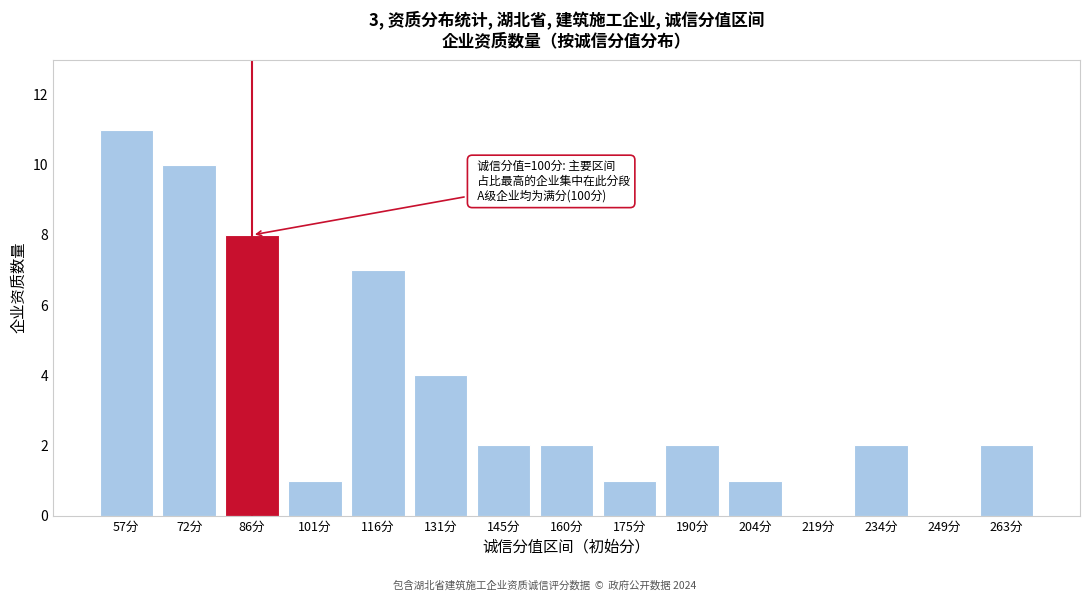

Reading left to right, extract all data points from this chart.

57分=11	72分=10	86分=8	101分=1	116分=7	131分=4	145分=2	160分=2	175分=1	190分=2	204分=1	219分=0	234分=2	249分=0	263分=2